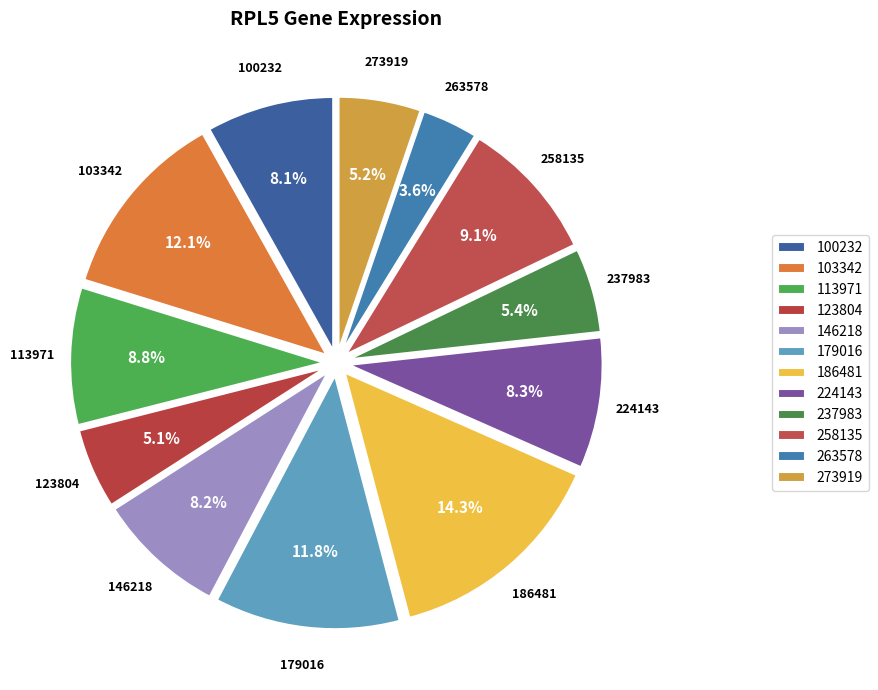

The 113971 slice represents 1% of the pie. True or false?

False